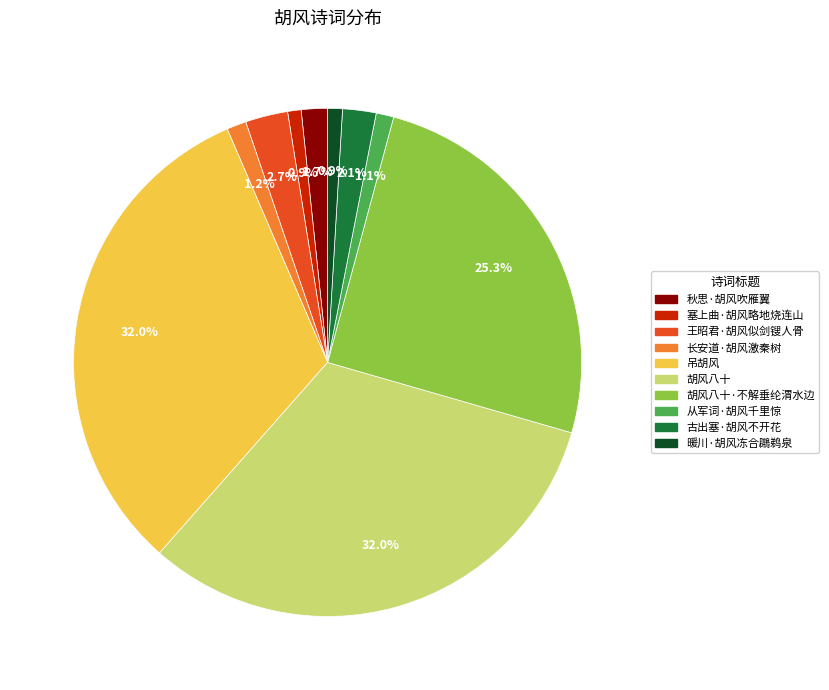

Does any single category account for the majority?

No